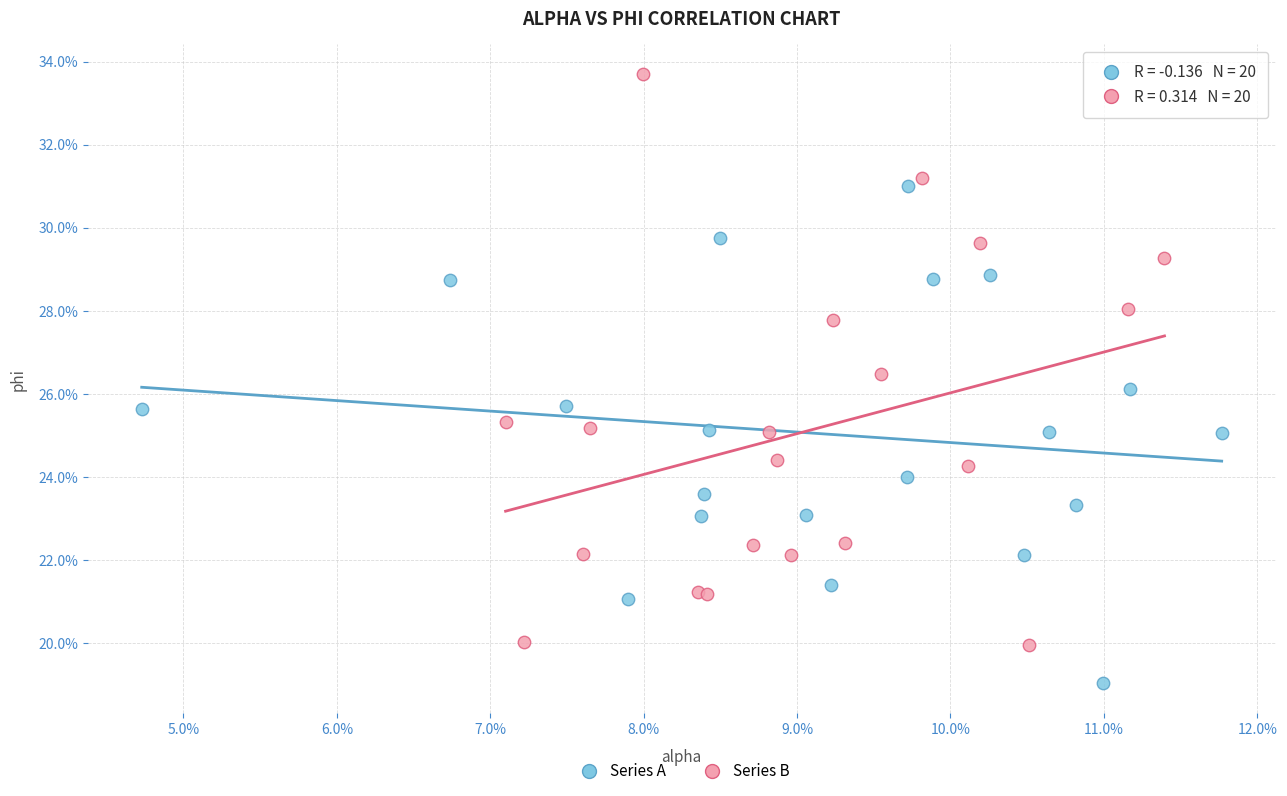

Which series has the widest spread of Y values?

Series B